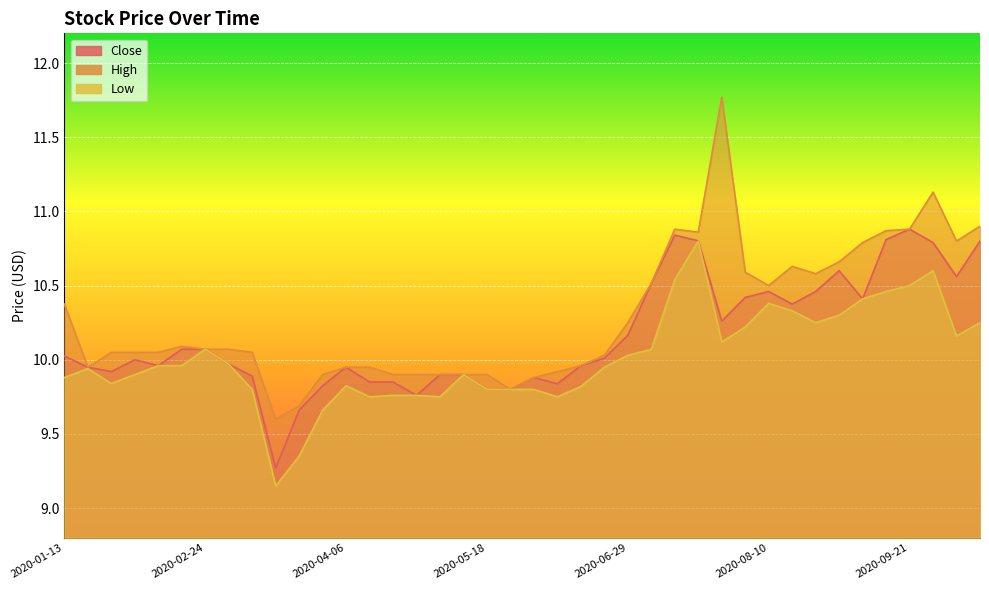

How many lines are shown in the chart?

3